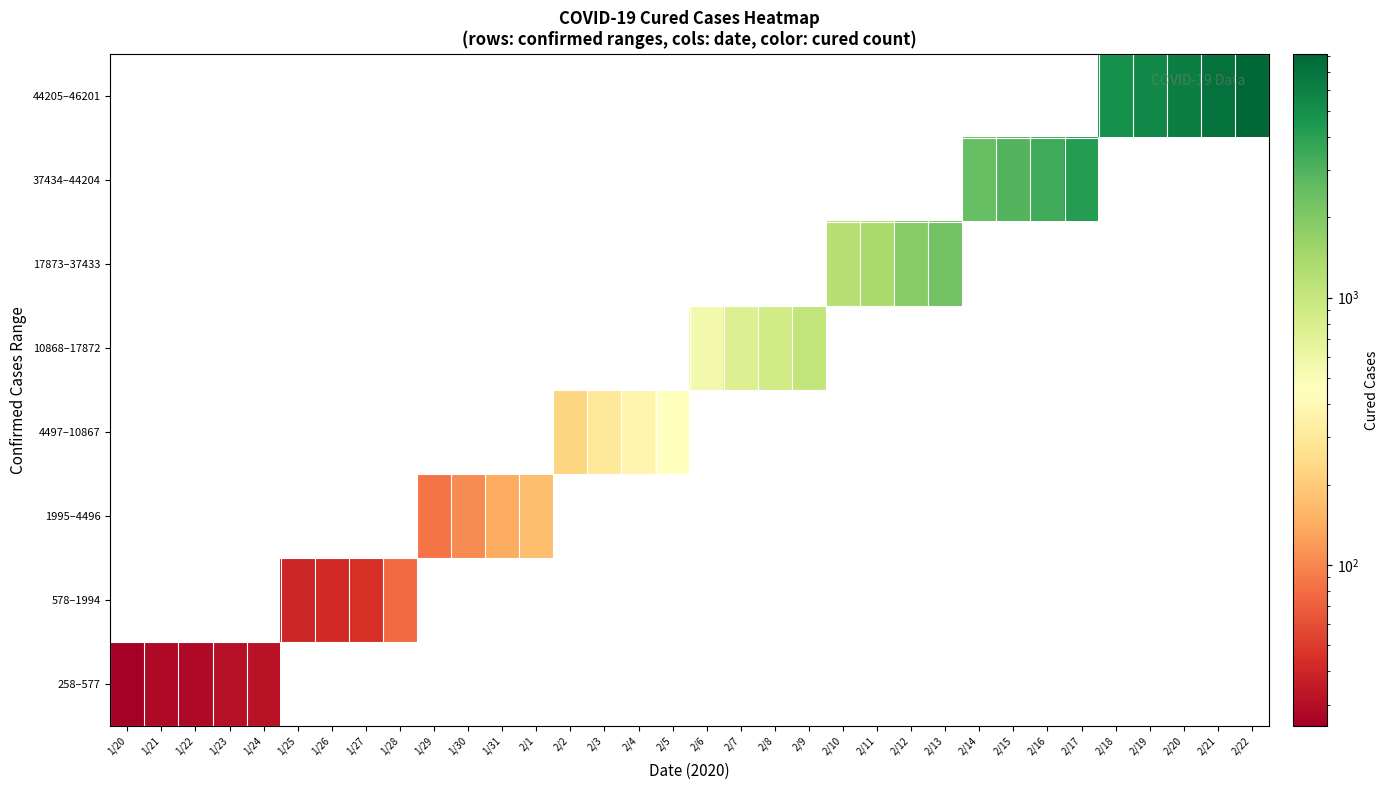

Rank the series at 1/24 from lowest to highest value.

578–1994, 1995–4496, 4497–10867, 10868–17872, 17873–37433, 37434–44204, 44205–46201, 258–577